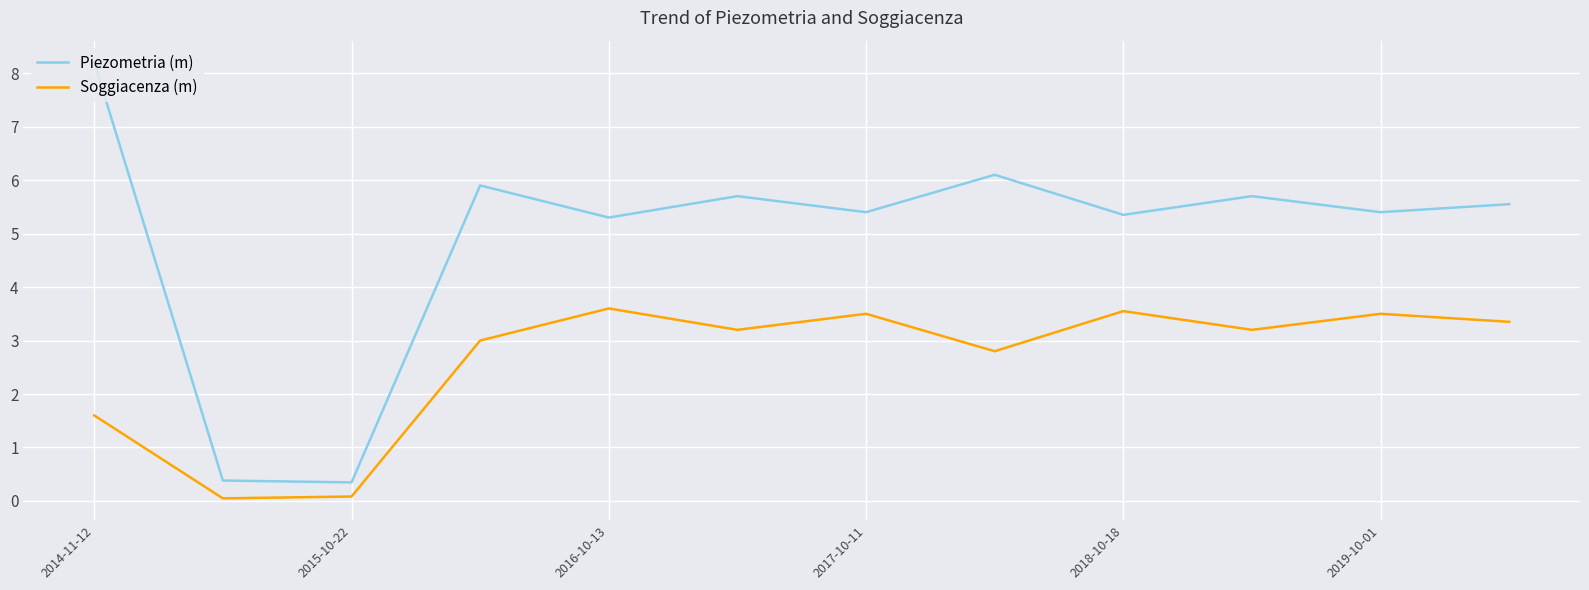

Which series has the largest total across all categories?

Piezometria (m)